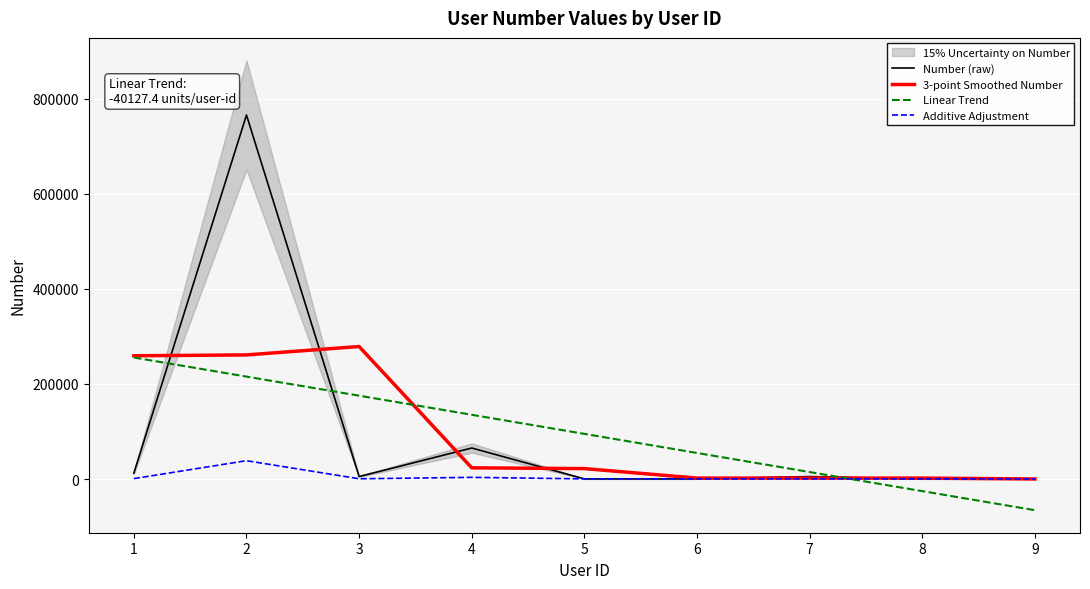

How many interior local peaks does the 3-point Smoothed Number series have?

1